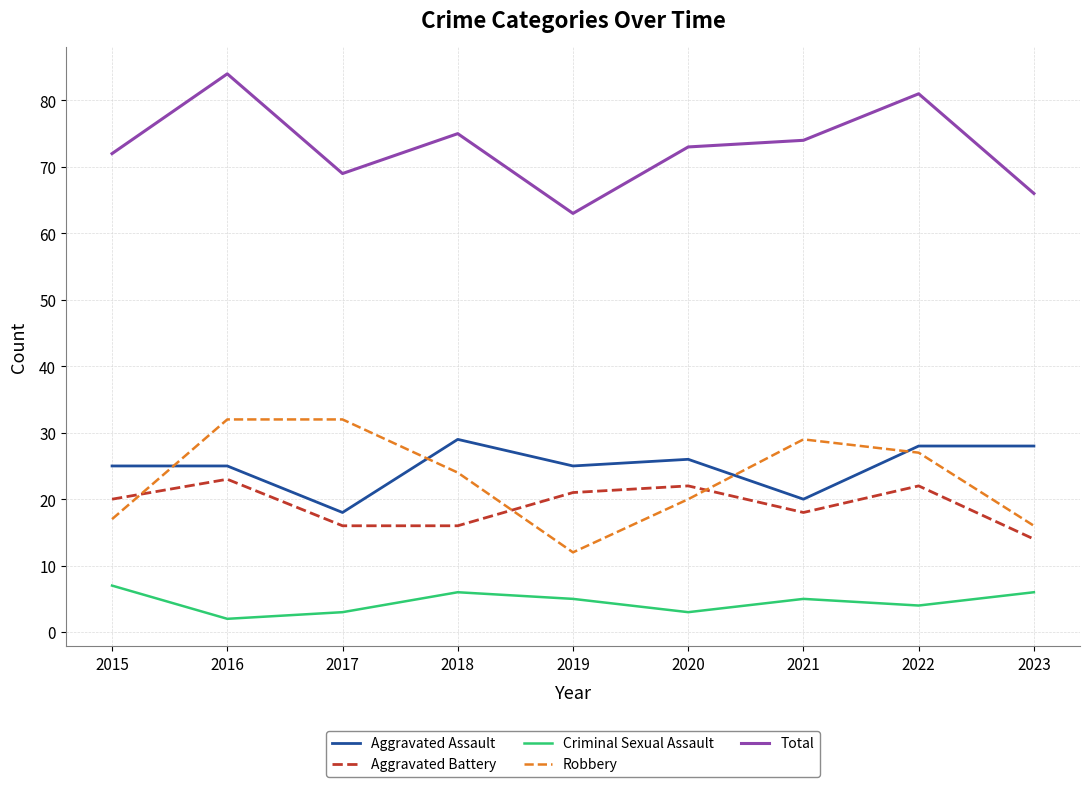

Is this an area chart (filled region under the line)?

No